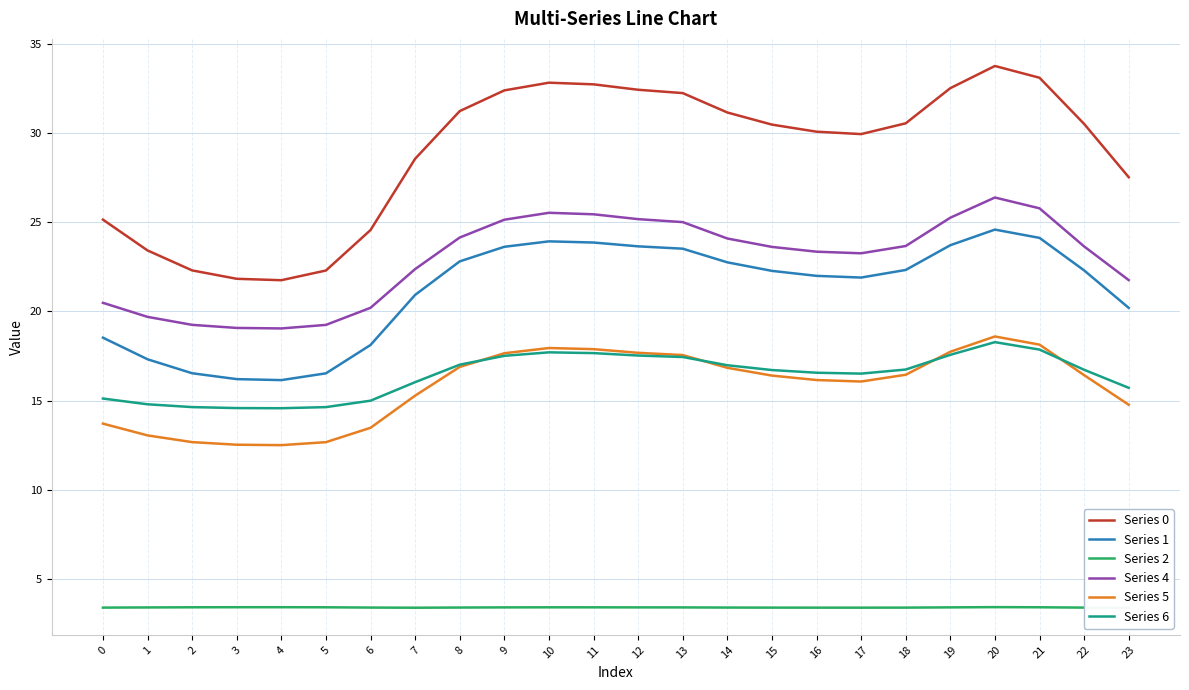

At how many categories does at least one series exceed 14?

24